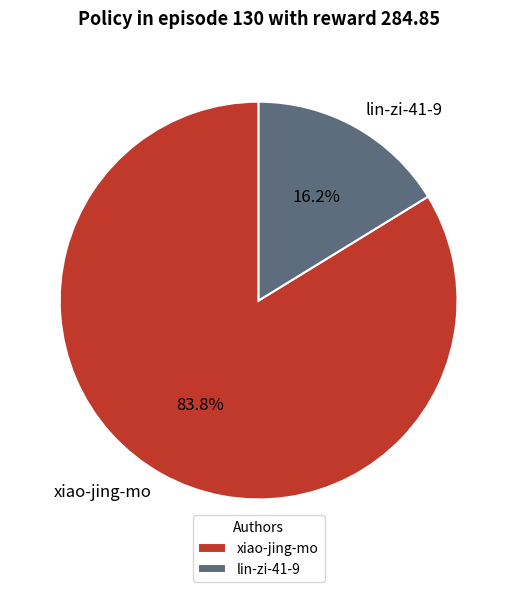

How many segments does this pie chart have?

2